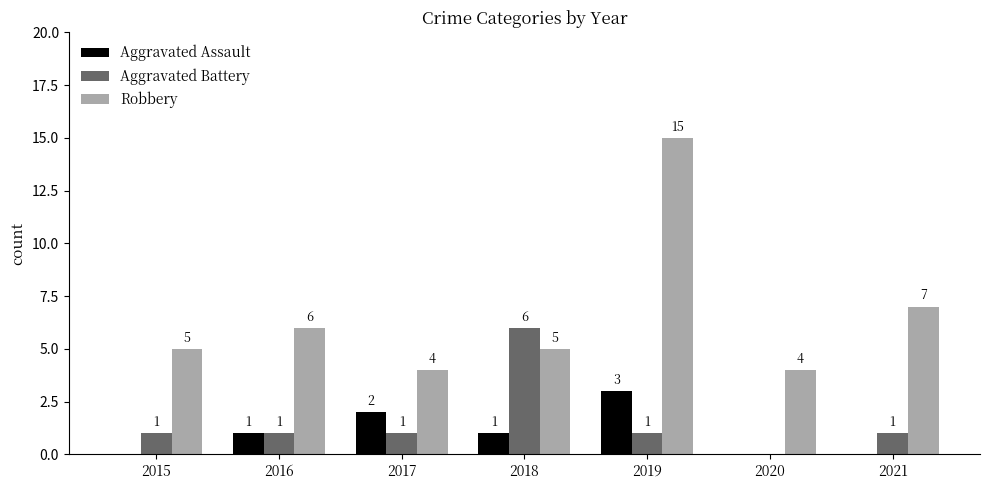

What is the sum of all Robbery values?

46